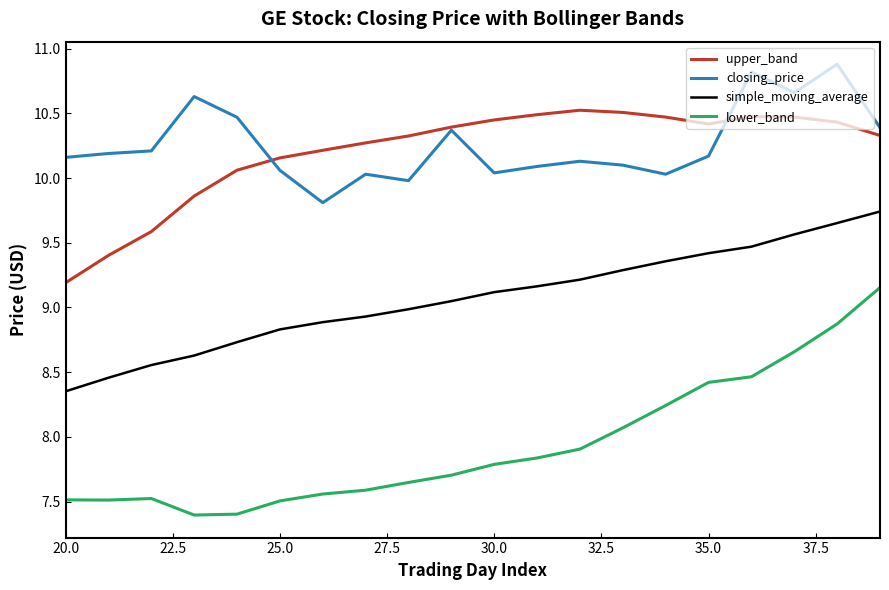

What are all the series names shown in the legend?

upper_band, closing_price, simple_moving_average, lower_band